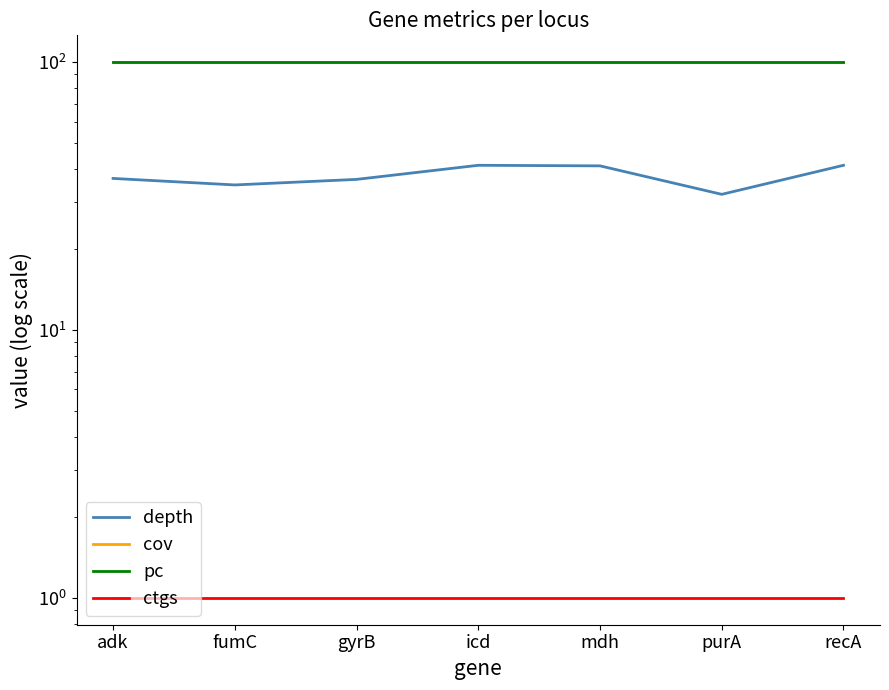

How many interior local valleys does the depth series have?

2